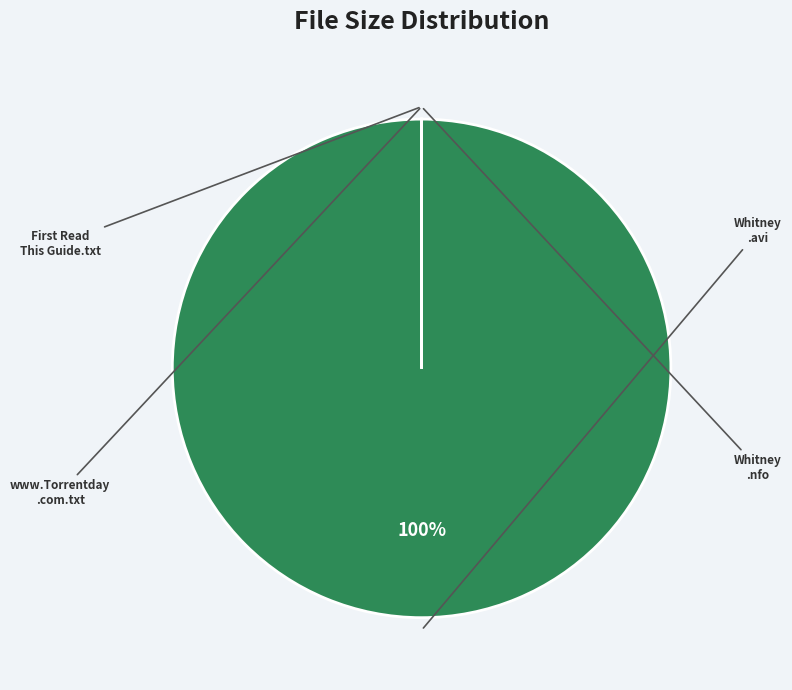

Is there any slice that represents more than half of the pie?

Yes